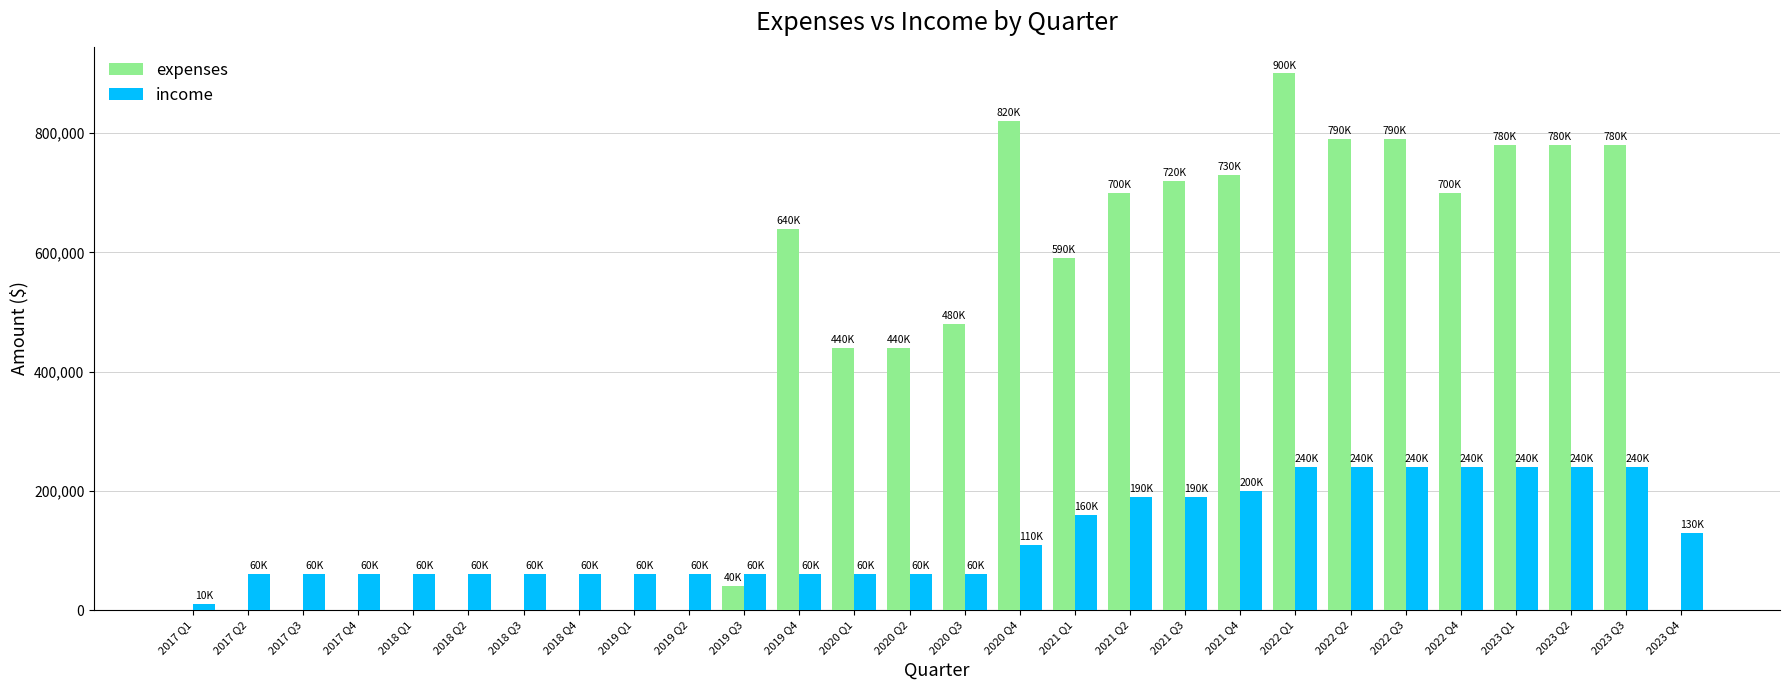

Is the value of expenses at 2022 Q1 greater than the value of income at 2018 Q4?

Yes